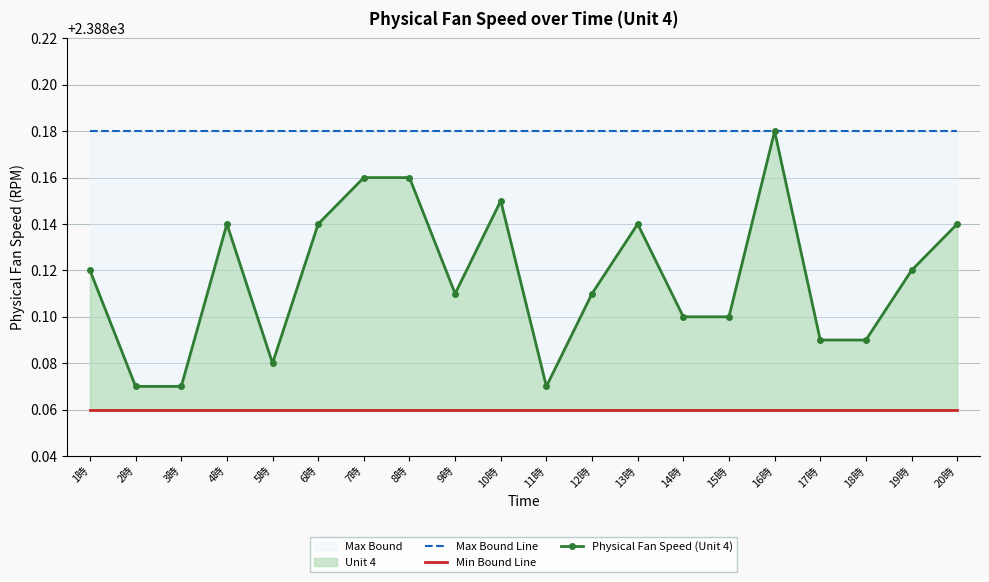

What is the sum of the Physical Fan Speed (Unit 4) values at 9時 and 10時?

4776.3